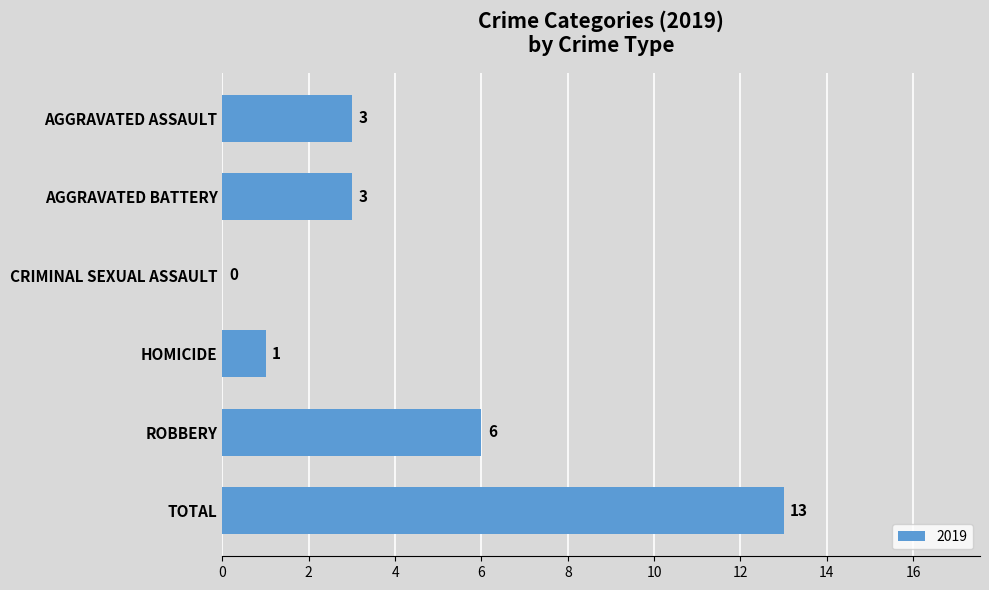

Reading top to bottom, what are all the values shown in this chart?

AGGRAVATED ASSAULT=3	AGGRAVATED BATTERY=3	CRIMINAL SEXUAL ASSAULT=0	HOMICIDE=1	ROBBERY=6	TOTAL=13